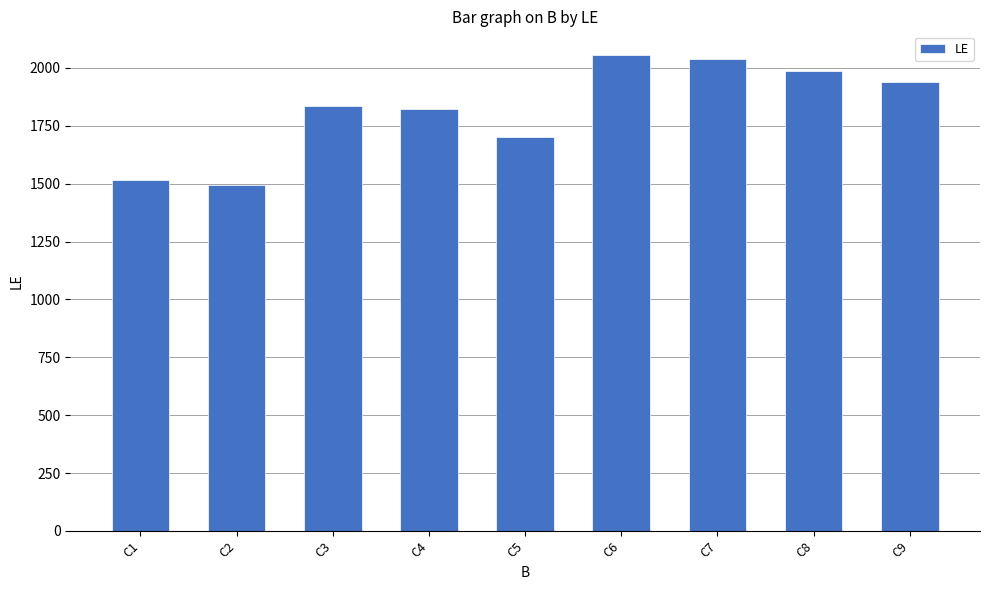

Where is the data nearest to the value 1775?

C4